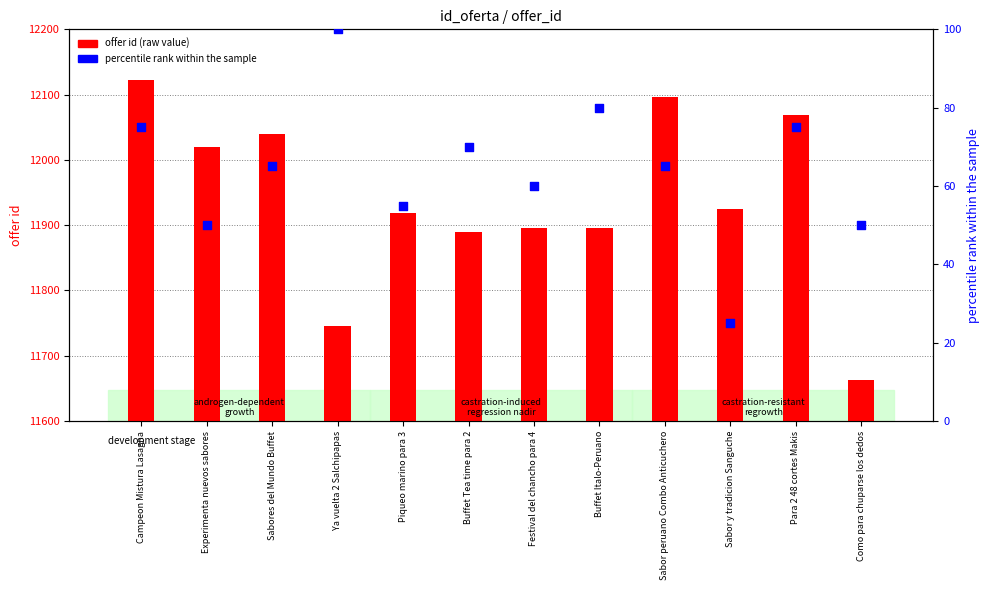

Which series has the widest spread of Y values?

offer id (raw)